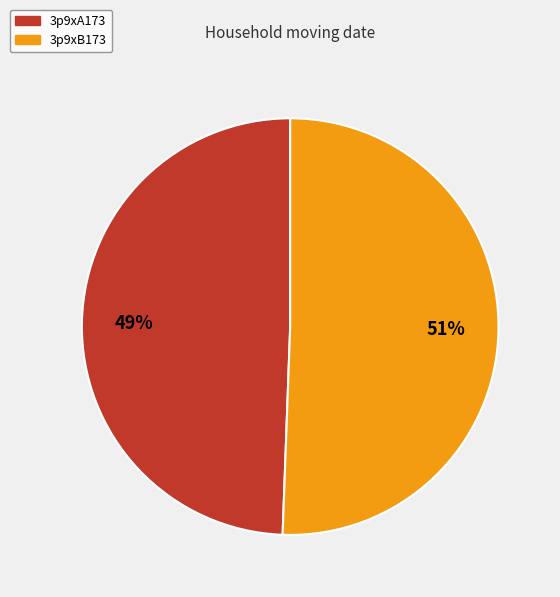

Approximately how many times larger is the value at 3p9xB173 compared to 3p9xA173?

1.0